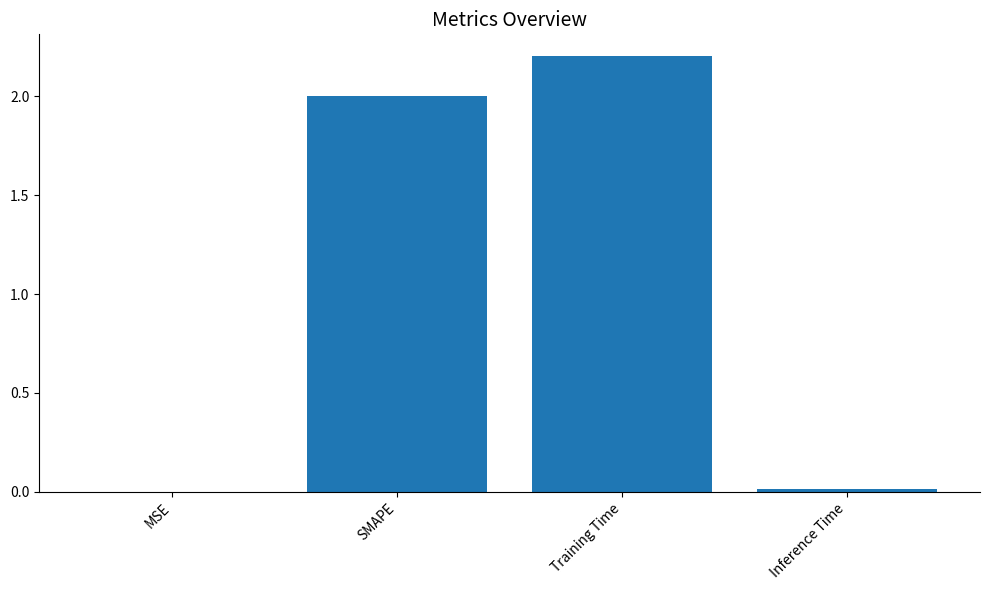

Count the number of data series in this chart.

1